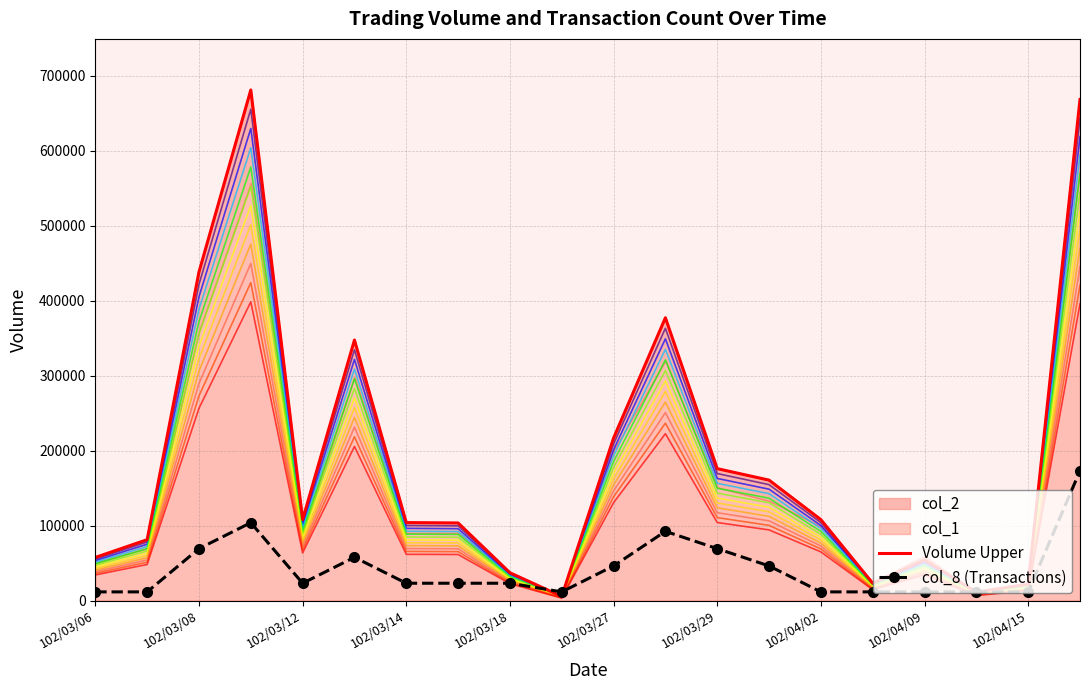

What is the minimum value shown in the chart?

5500.0